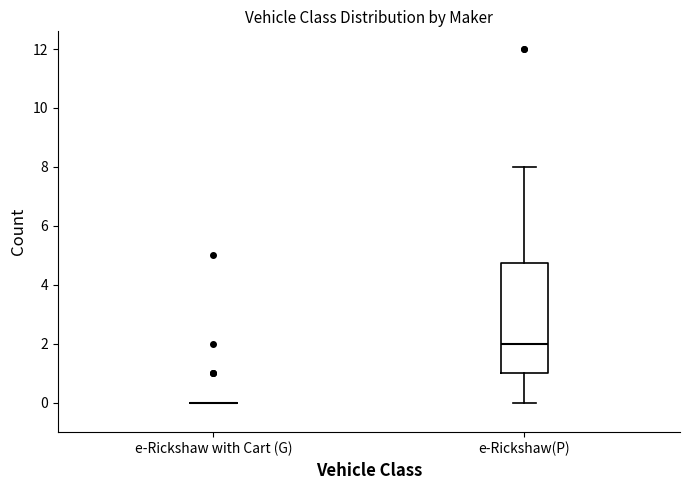

Reading left to right, transcribe this box plot: for each box, give where its median line is, the range the box spans, and where its two whiskers end, as read against the y-axis. The values are not printed on the chart, so give them approximately, as read against the axis.

e-Rickshaw with Cart (G): box collapsed to a line at 0.0, whiskers 0.0 to 0.0
e-Rickshaw(P): median 2.0, box 1.0 to 4.8, whiskers 0.0 to 8.0